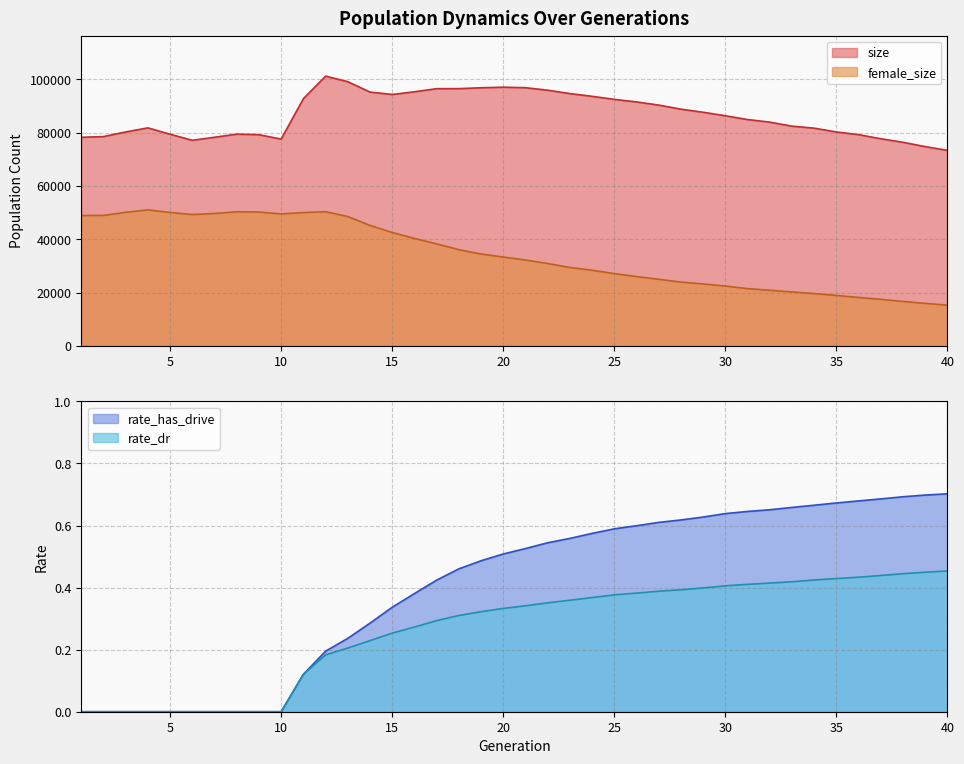

Which category has the lowest value in the female_size series?

40